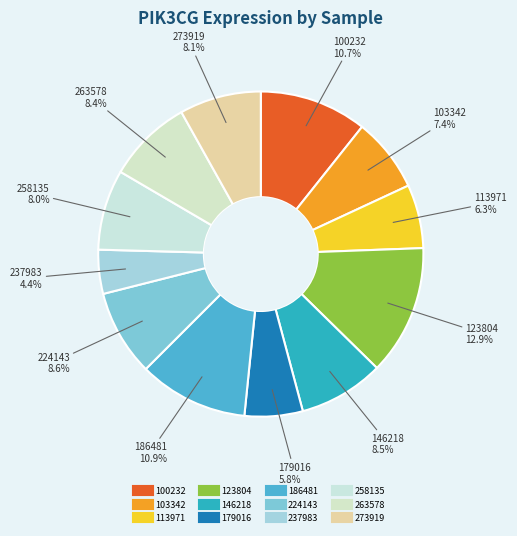

To the nearest percent, what is the combined percentage of 123804 and 263578?

21%